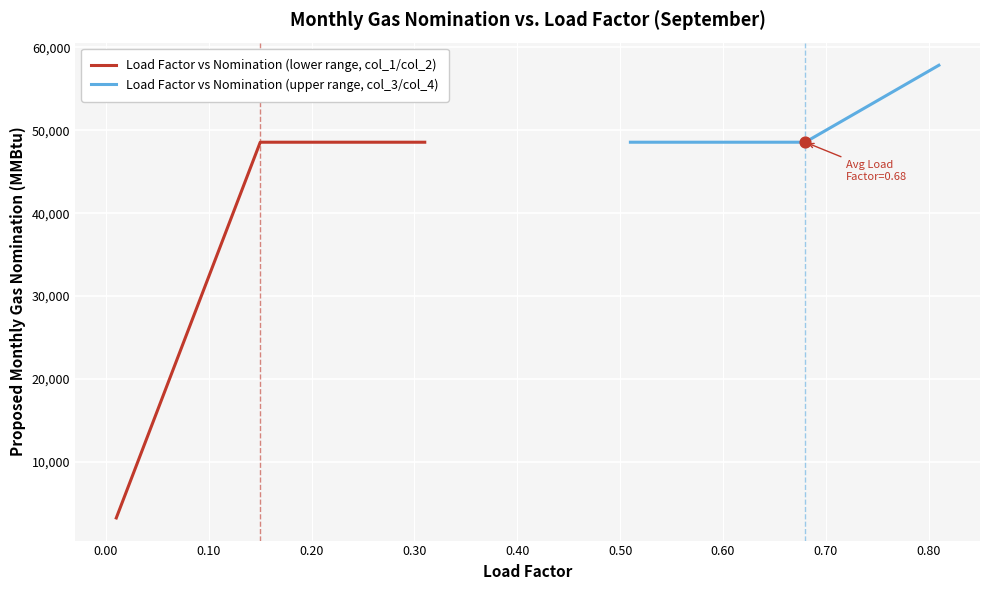

Which series has the widest spread of Y values?

Load Factor vs Nomination (lower range, col_1/col_2)